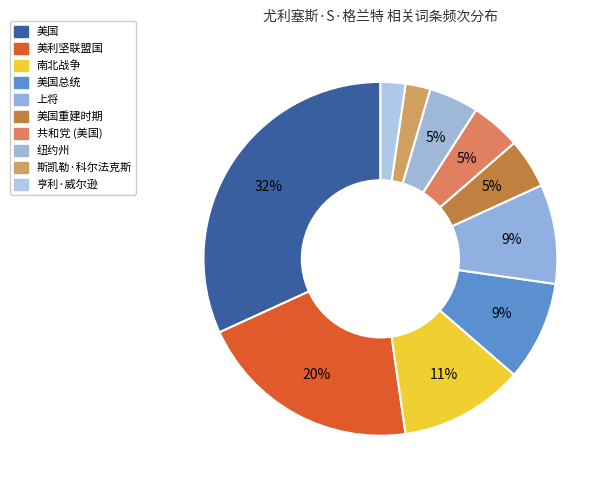

Count the number of slices in the pie.

10